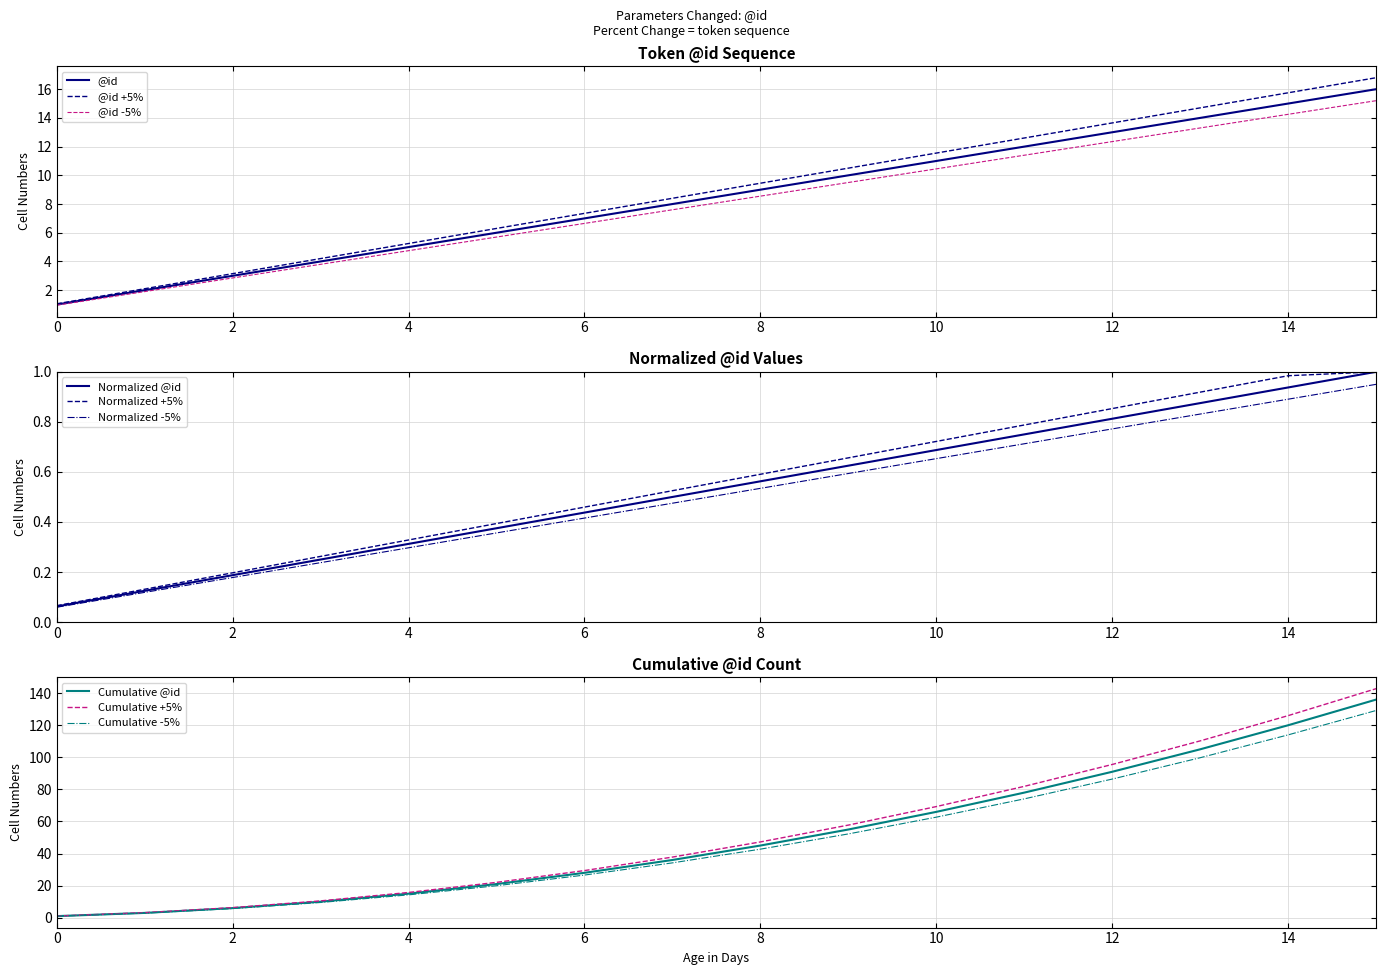

Reading right to left, what are all the values shown in this chart?

15=16	14=15	13=14	12=13	11=12	10=11	9=10	8=9	7=8	6=7	5=6	4=5	3=4	2=3	1=2	0=1